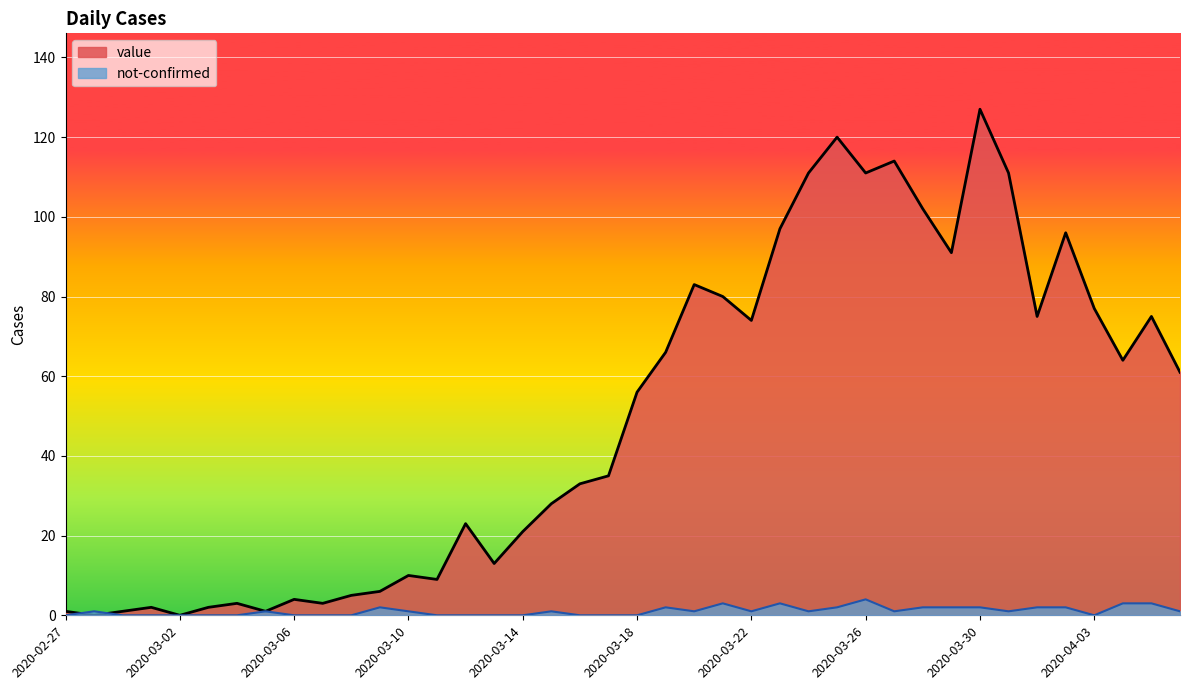

True or false: not-confirmed and value cross at least once.

True